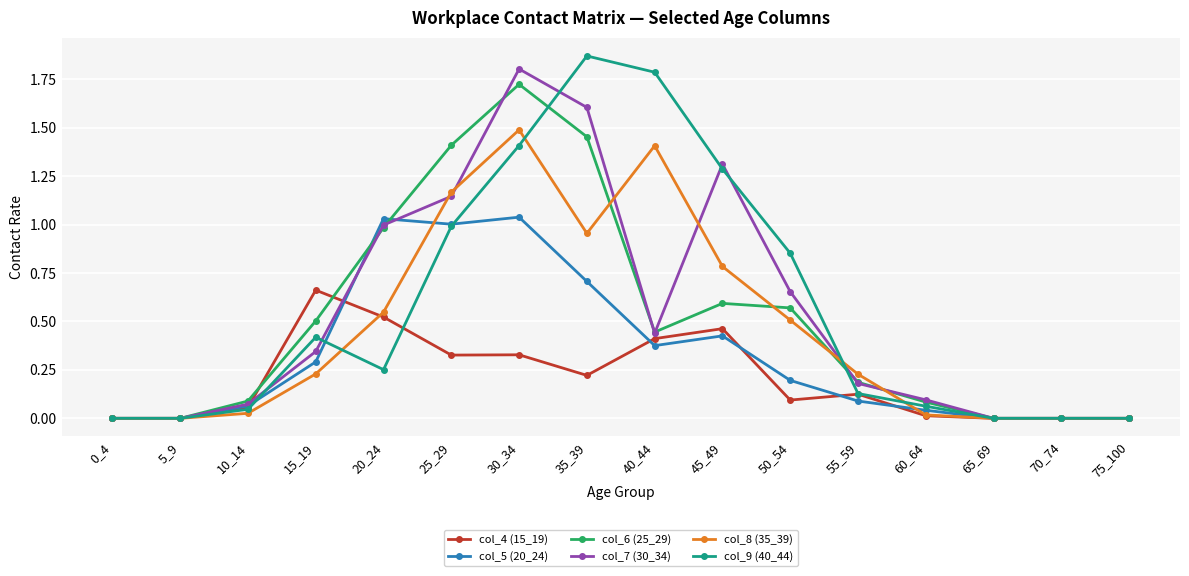

What is the spread (max minus min) of values at 50_54?

0.8